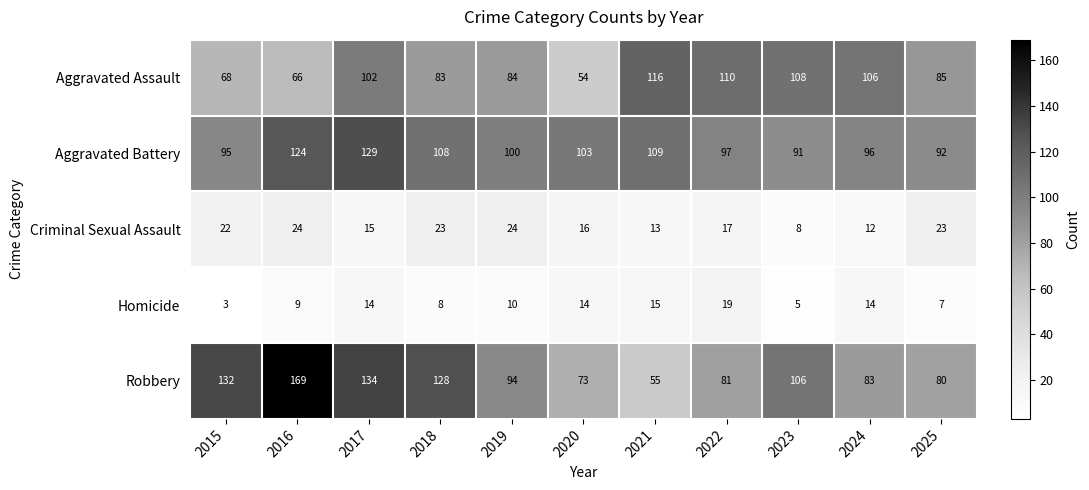

What is the spread (max minus min) of values at 2021?

103